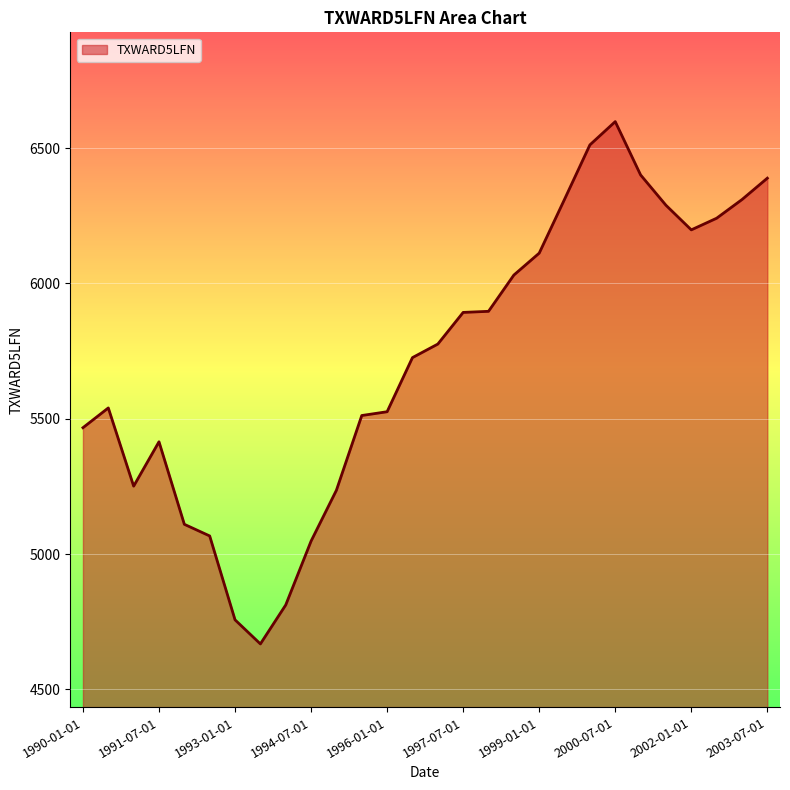

What is the maximum value shown in the chart?

6598